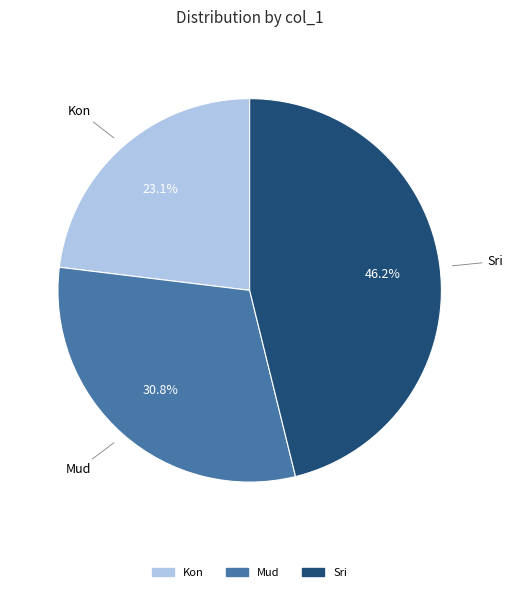

Rank the categories by value from lowest to highest.

Kon, Mud, Sri